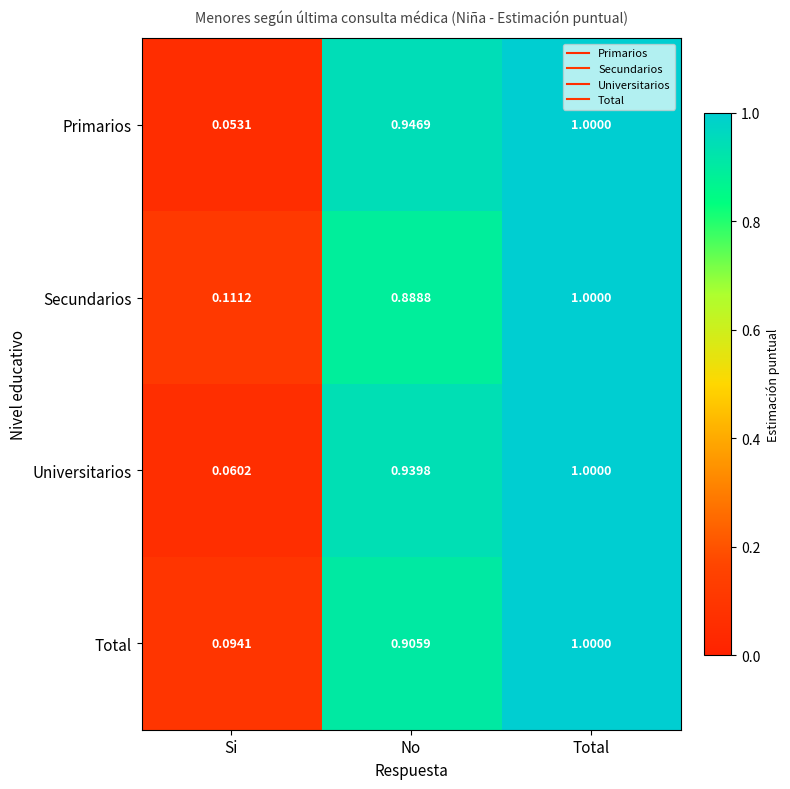

What is the maximum value shown in the chart?

1.0